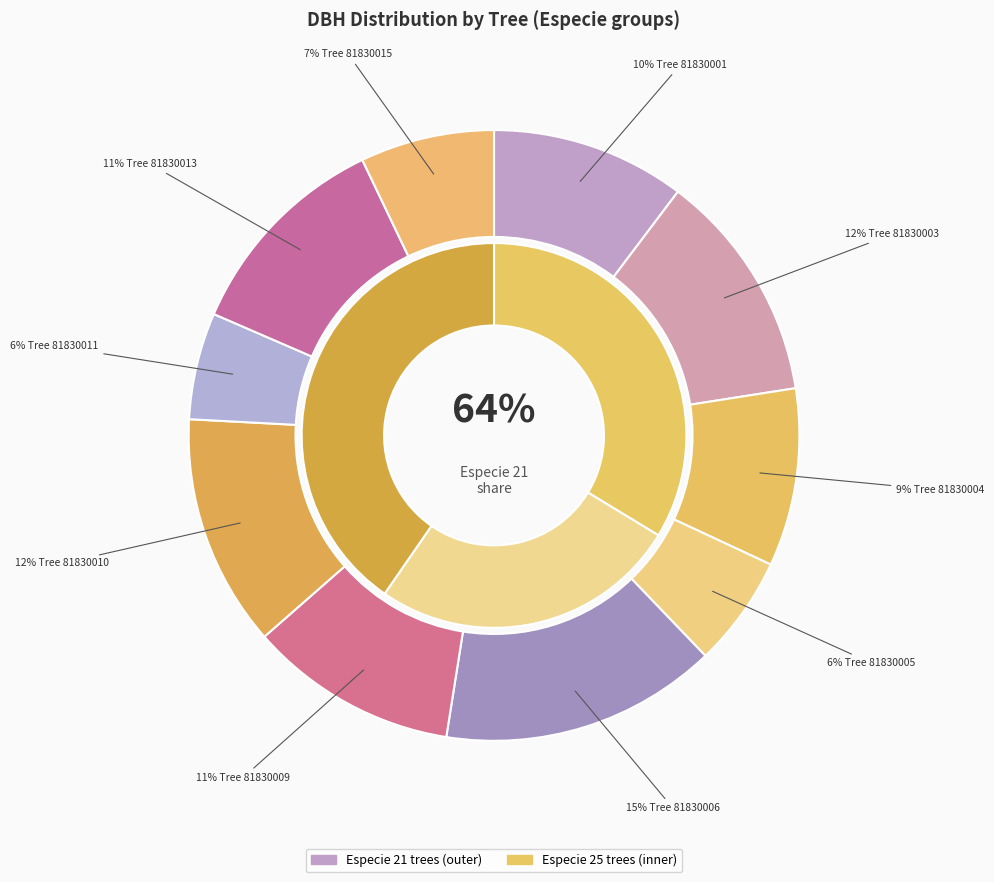

Is there any slice that represents more than half of the pie?

No